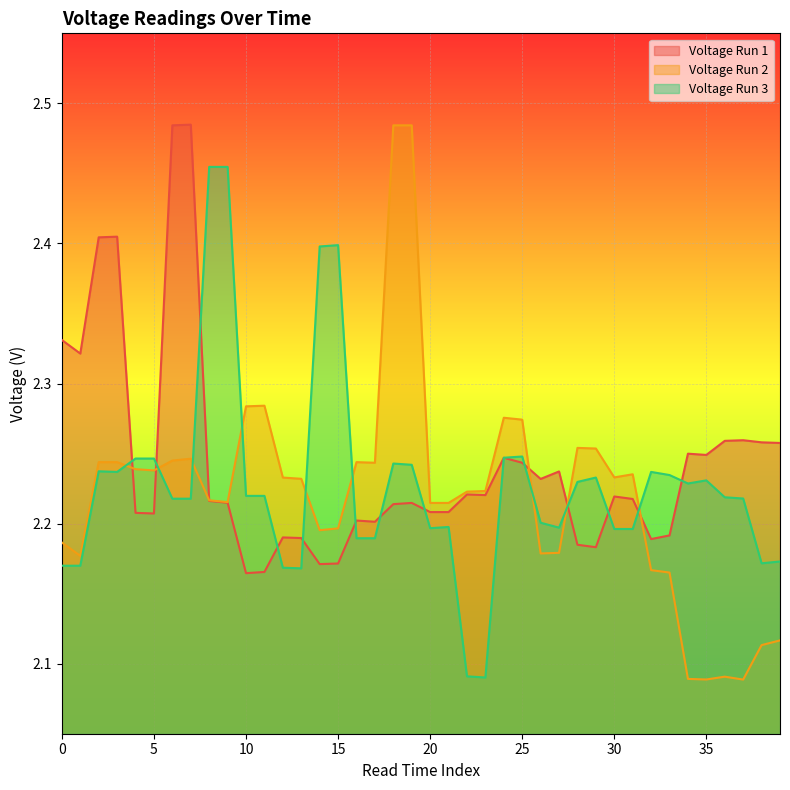

True or false: Voltage Run 2 has a value of 2.2 at 21.

True